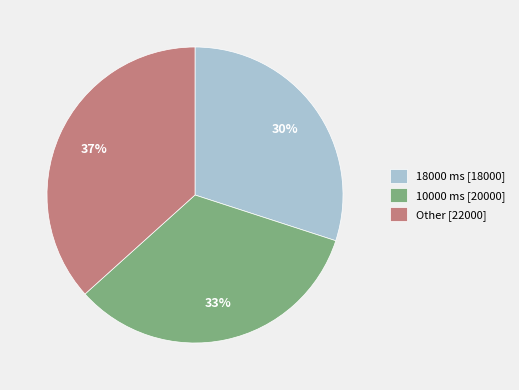

Is it true that 18000 ms [18000] is 30% of the pie?

True